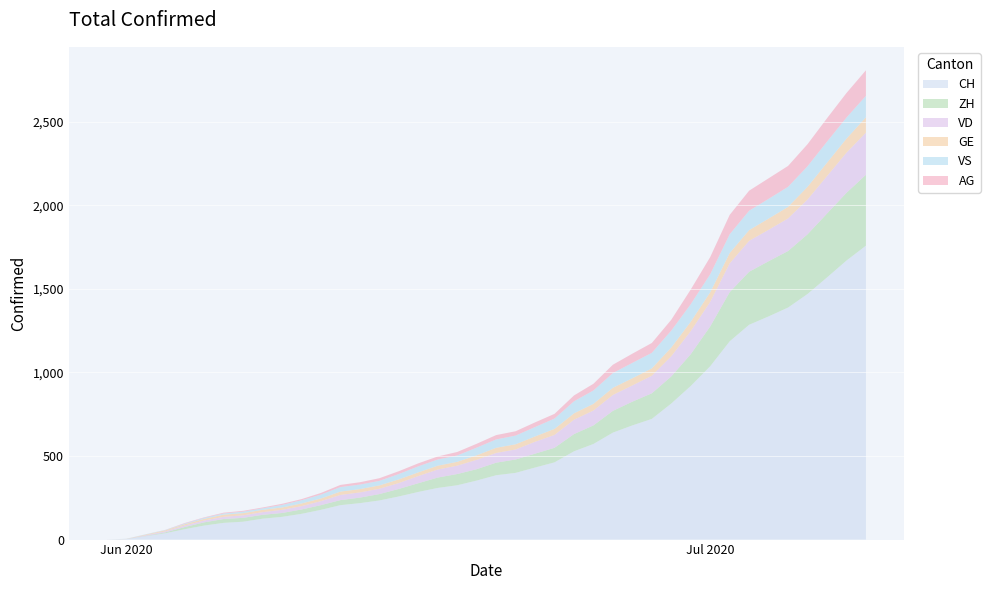

Reading left to right, what are all the values shown in this chart?

CH: 0	3	20	38	62	84	100	107	125	136	154	178	206	218	234	258	285	309	325	353	385	399	431	462	528	572	640	683	722	814	919	1037	1186	1285	1335	1388	1469	1568	1669	1758
ZH: 0	0	2	5	13	19	23	23	23	23	26	28	30	33	38	45	52	62	67	68	75	80	83	87	103	111	130	142	153	162	190	238	294	317	330	338	357	382	405	424
VD: 0	0	4	6	9	11	13	15	16	19	20	24	31	31	32	35	43	48	50	56	58	60	71	77	86	89	95	97	105	121	138	147	172	185	188	195	208	224	240	252
GE: 0	1	4	6	8	10	13	13	14	14	16	16	20	20	20	22	22	23	23	27	31	31	32	36	38	40	43	43	44	52	56	57	62	64	67	69	76	80	84	92
VS: 0	1	2	2	4	6	7	9	9	15	19	23	27	27	27	32	36	37	38	46	50	52	56	62	72	80	88	92	93	101	105	108	112	116	118	120	123	126	126	128
AG: 0	0	0	1	3	3	5	5	5	7	7	10	13	14	16	17	18	18	21	23	26	26	28	28	35	40	50	55	59	65	88	103	116	120	123	125	132	140	147	153